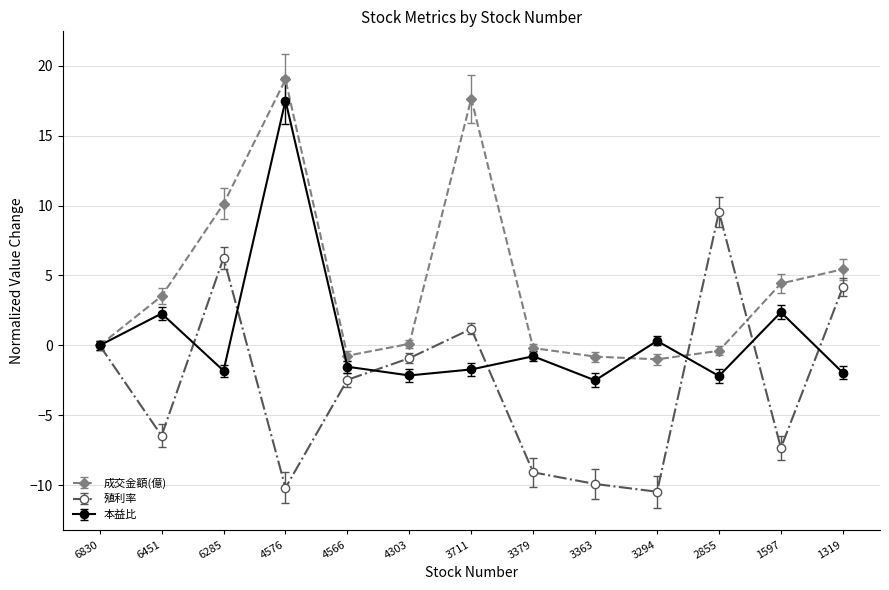

How many data points does each series have?

13